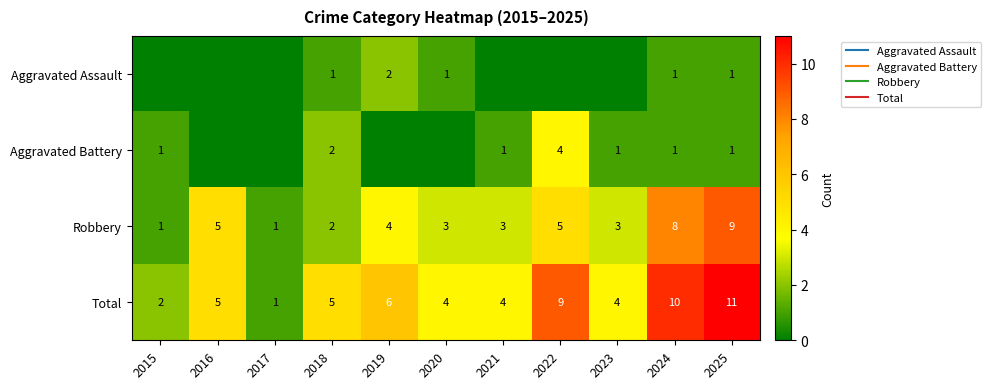

Which series has the largest range (max minus min)?

Total